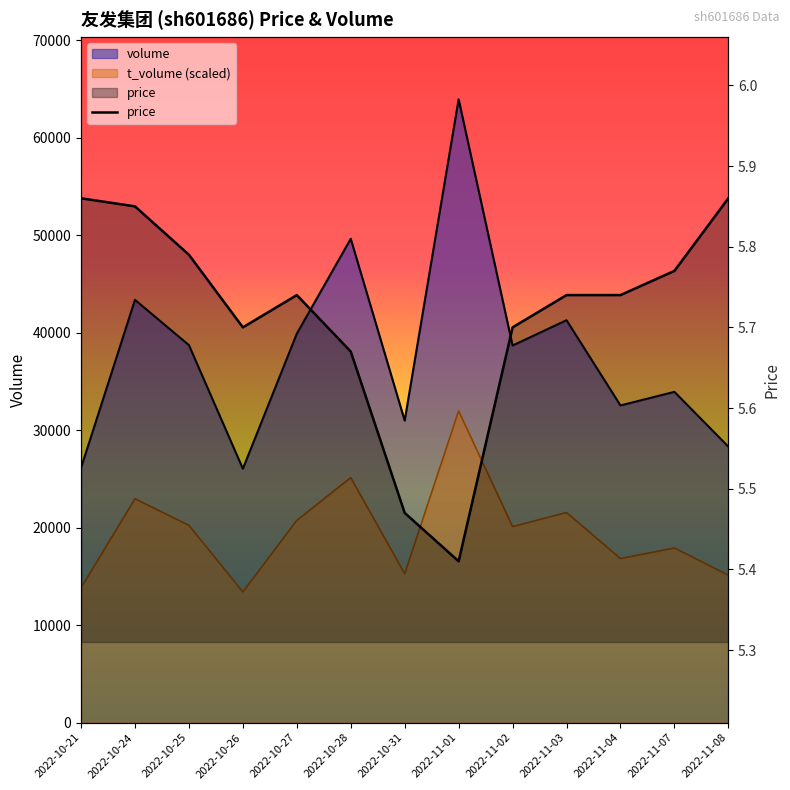

Reading right to left, transcribe all the data shown in this chart.

5.9	5.8	5.7	5.7	5.7	5.4	5.5	5.7	5.7	5.7	5.8	5.8	5.9